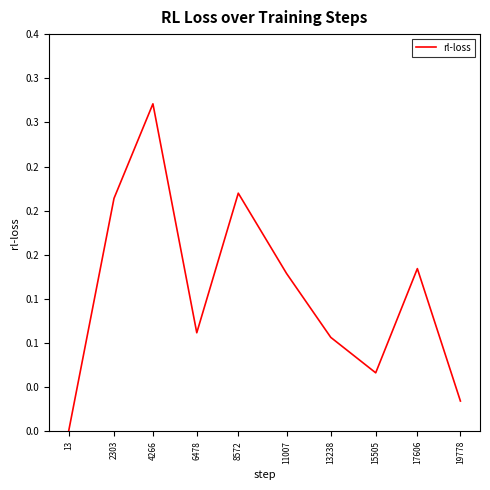

Is this an area chart (filled region under the line)?

No